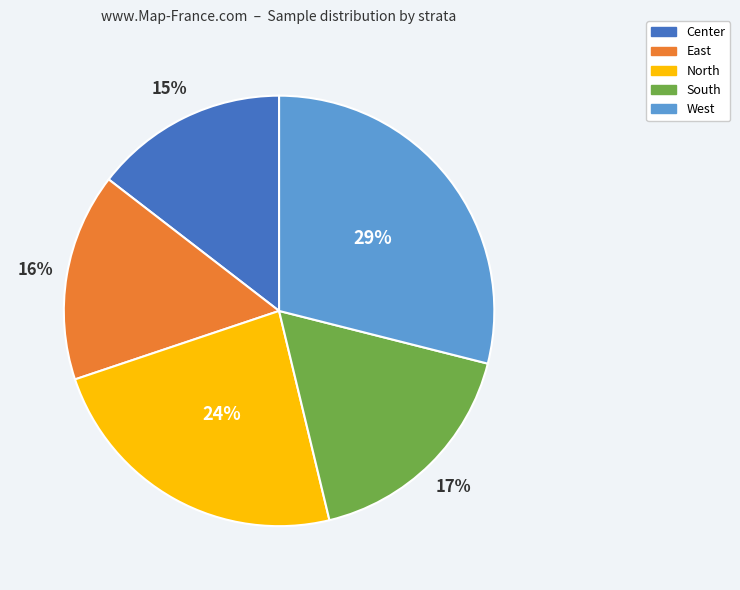

Rank the categories by value from lowest to highest.

Center, East, South, North, West